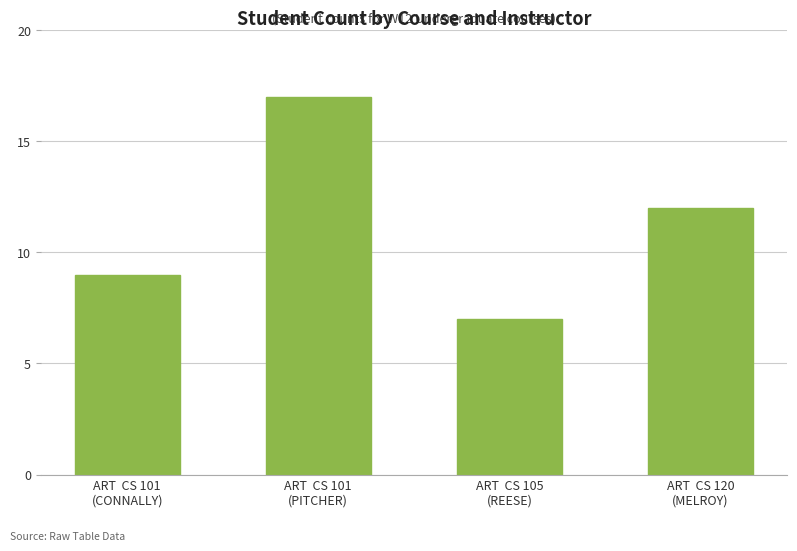

What value does the data have at ART  CS 105
(REESE), to the nearest 10?

10